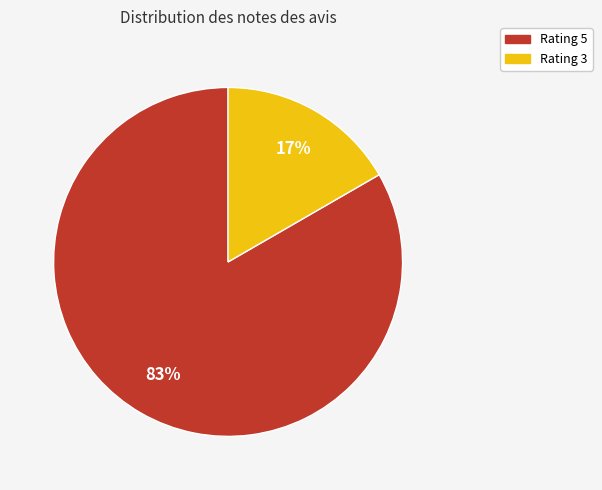

To the nearest percent, what is the average slice percentage?

50%